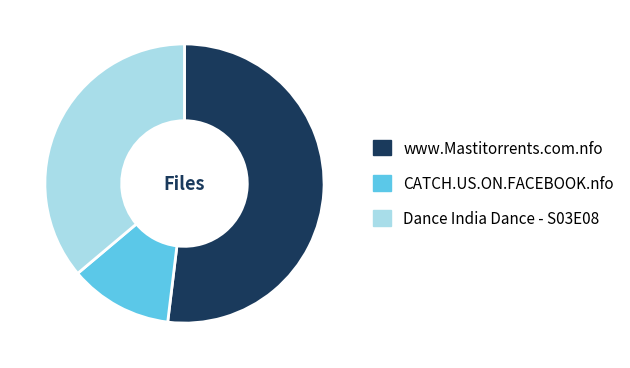

Rank the categories by value from highest to lowest.

www.Mastitorrents.com.nfo, Dance India Dance - S03E08, CATCH.US.ON.FACEBOOK.nfo